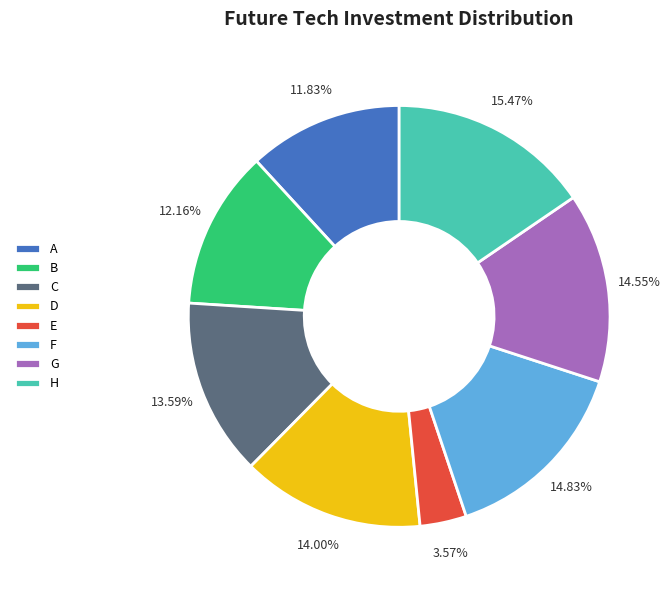

How many slices are in this pie chart?

8